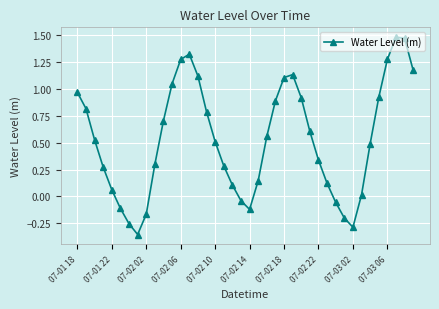

How many interior local valleys (lower than both neighbors) does the data have?

3